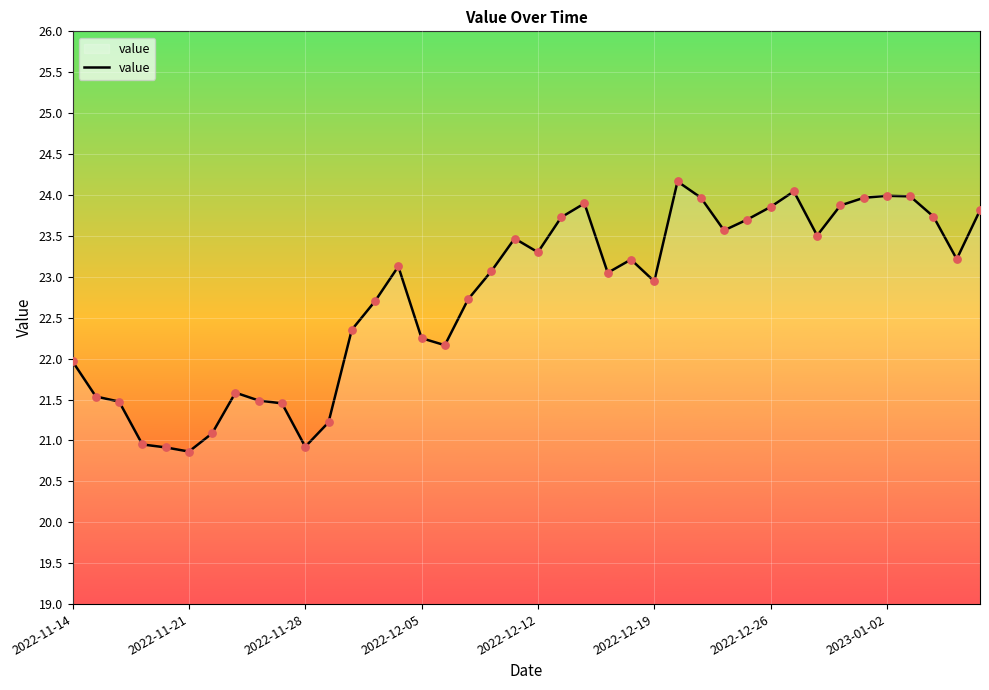

What is the smallest value displayed?

20.9